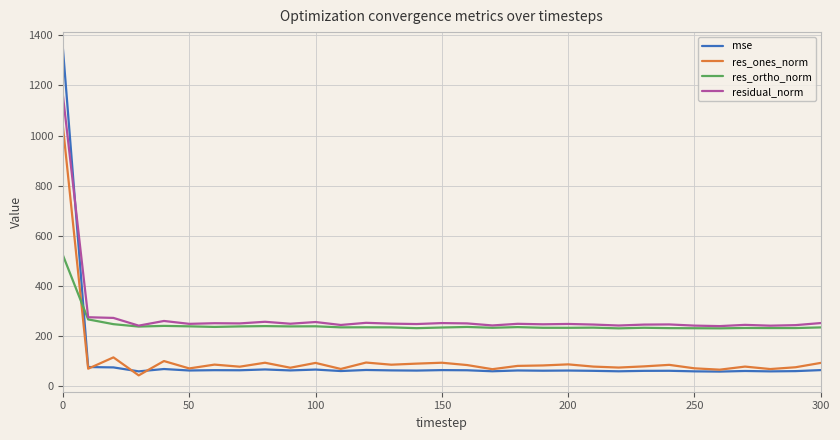

In residual_norm, how many points are lower than both neighbors (excluding endpoints)?

11